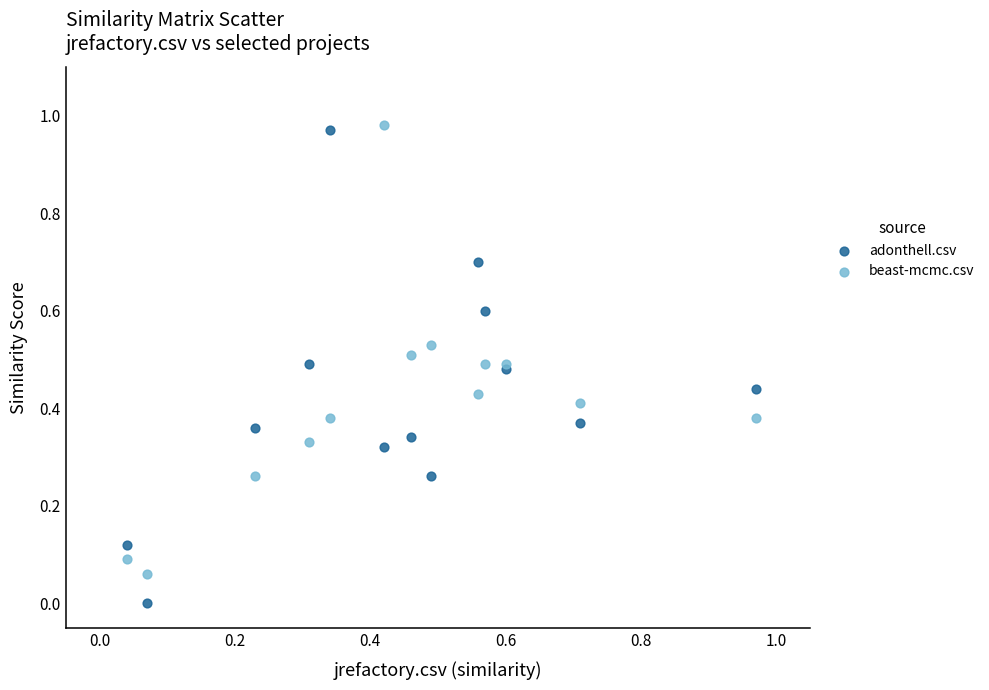

Which series has the largest Y range (max minus min)?

adonthell.csv